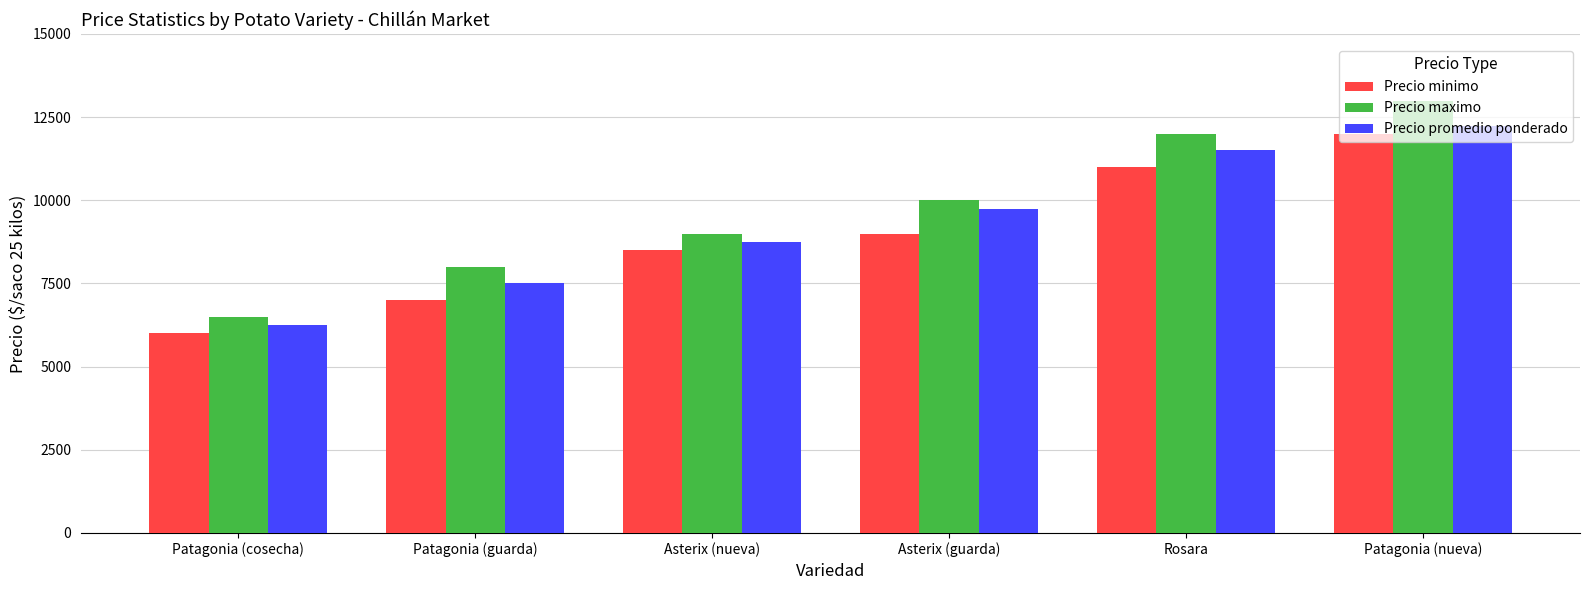

What is the smallest value displayed?

6000